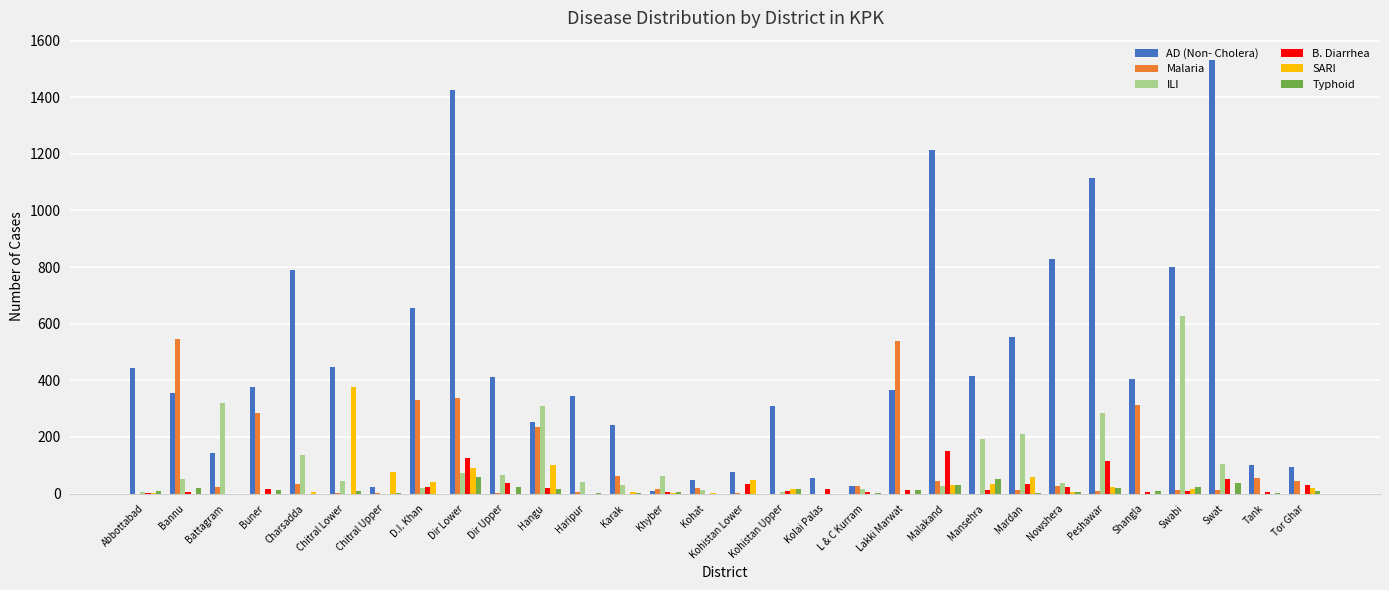

Is the value of Malaria at Chitral Lower greater than the value of Typhoid at Mansehra?

No